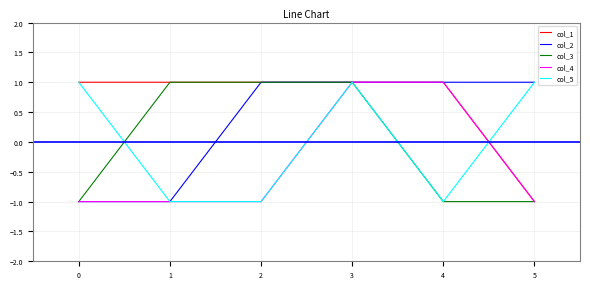

True or false: col_5 has a value of -1 at 3.

False